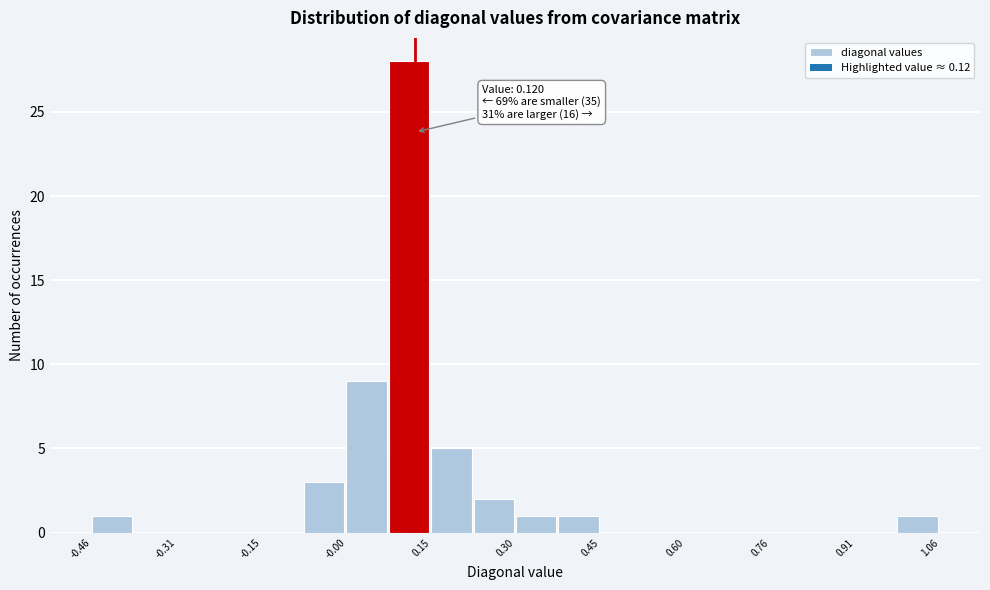

Around what value on the x-axis is the tallest bar? Give the approximate position of its centre, as read against the axis.

0.10